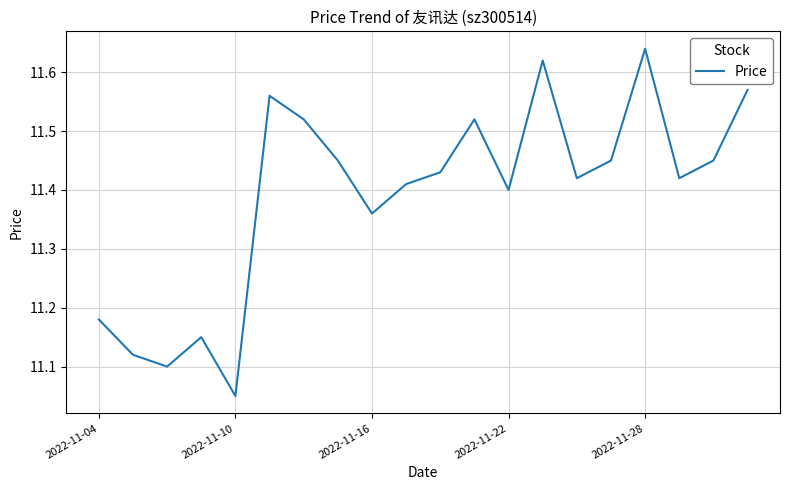

What is the difference between the maximum and minimum values?

0.6